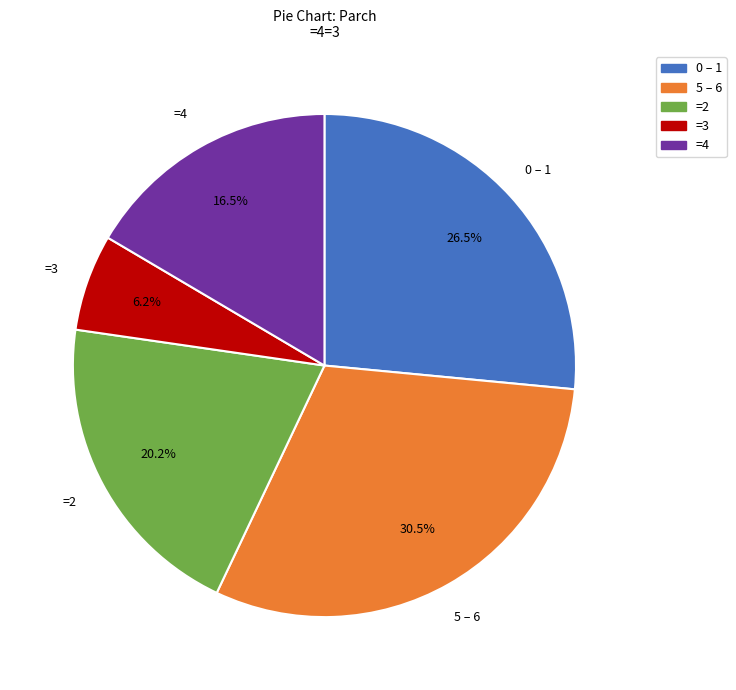

What percentage do =3 and 5 – 6 together represent?

36.7%